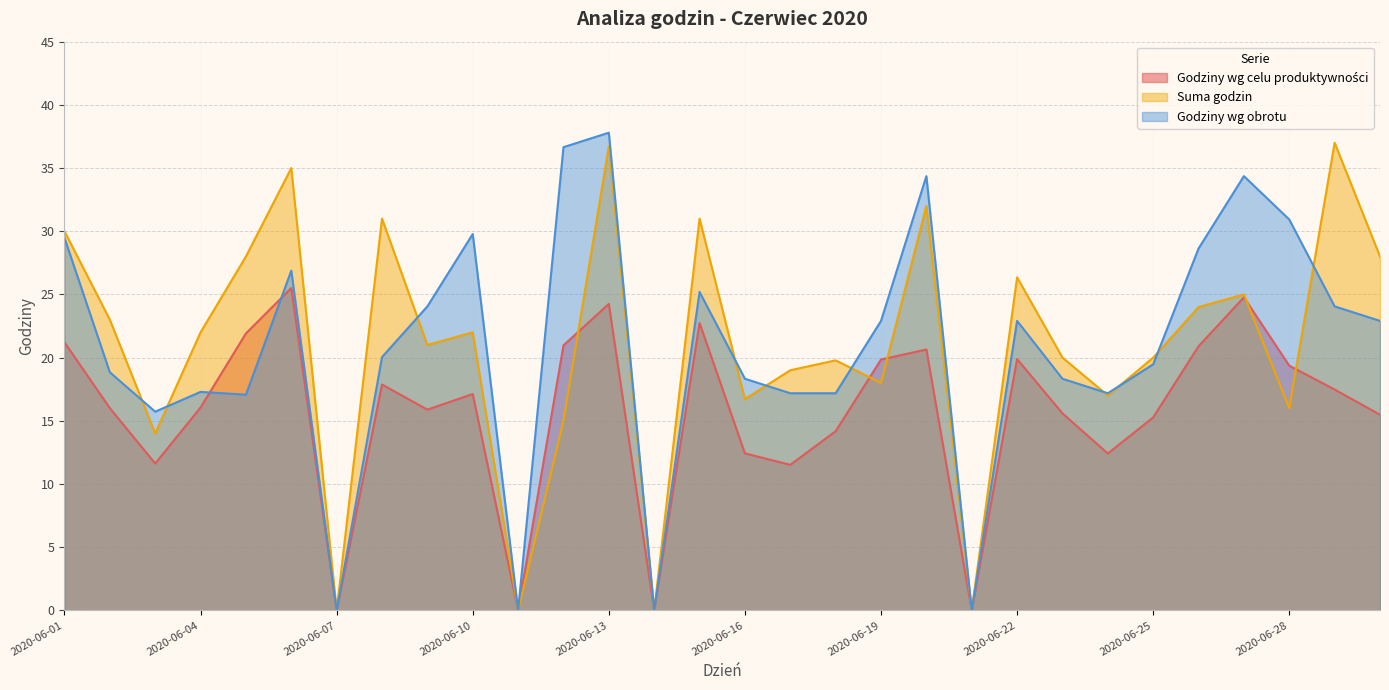

Reading left to right, list all the values displayed in this chart.

Godziny wg celu produktywności: 2020-06-01=21.2	2020-06-02=16.0	2020-06-03=11.6	2020-06-04=16.1	2020-06-05=21.9	2020-06-06=25.5	2020-06-07=0.0	2020-06-08=17.9	2020-06-09=15.9	2020-06-10=17.1	2020-06-11=0.0	2020-06-12=21.0	2020-06-13=24.2	2020-06-14=0.0	2020-06-15=22.7	2020-06-16=12.4	2020-06-17=11.5	2020-06-18=14.2	2020-06-19=19.8	2020-06-20=20.6	2020-06-21=0.0	2020-06-22=19.9	2020-06-23=15.6	2020-06-24=12.4	2020-06-25=15.3	2020-06-26=20.9	2020-06-27=24.8	2020-06-28=19.4	2020-06-29=17.5	2020-06-30=15.5
Suma godzin: 2020-06-01=30.0	2020-06-02=23.0	2020-06-03=14.0	2020-06-04=22.0	2020-06-05=28.0	2020-06-06=35.0	2020-06-07=0.0	2020-06-08=31.0	2020-06-09=21.0	2020-06-10=22.0	2020-06-11=0.0	2020-06-12=15.0	2020-06-13=36.7	2020-06-14=0.0	2020-06-15=31.0	2020-06-16=16.7	2020-06-17=19.0	2020-06-18=19.8	2020-06-19=18.0	2020-06-20=32.0	2020-06-21=0.0	2020-06-22=26.4	2020-06-23=20.0	2020-06-24=17.0	2020-06-25=20.0	2020-06-26=24.0	2020-06-27=25.0	2020-06-28=16.0	2020-06-29=37.0	2020-06-30=28.0
Godziny wg obrotu: 2020-06-01=29.5	2020-06-02=18.8	2020-06-03=15.7	2020-06-04=17.3	2020-06-05=17.1	2020-06-06=26.9	2020-06-07=0.0	2020-06-08=20.0	2020-06-09=24.1	2020-06-10=29.8	2020-06-11=0.0	2020-06-12=36.7	2020-06-13=37.8	2020-06-14=0.0	2020-06-15=25.2	2020-06-16=18.3	2020-06-17=17.2	2020-06-18=17.2	2020-06-19=22.9	2020-06-20=34.4	2020-06-21=0.0	2020-06-22=22.9	2020-06-23=18.3	2020-06-24=17.2	2020-06-25=19.5	2020-06-26=28.6	2020-06-27=34.4	2020-06-28=30.9	2020-06-29=24.1	2020-06-30=22.9